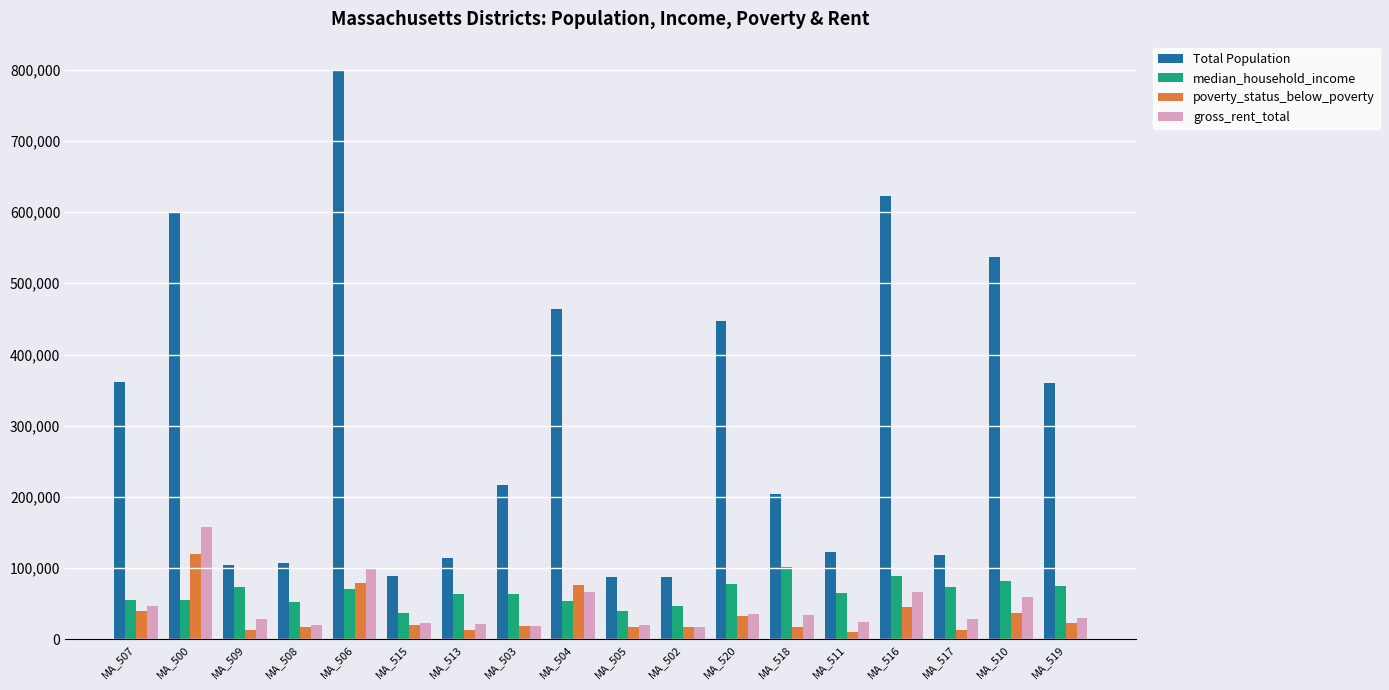

At which label does median_household_income first exceed 64743?

MA_509